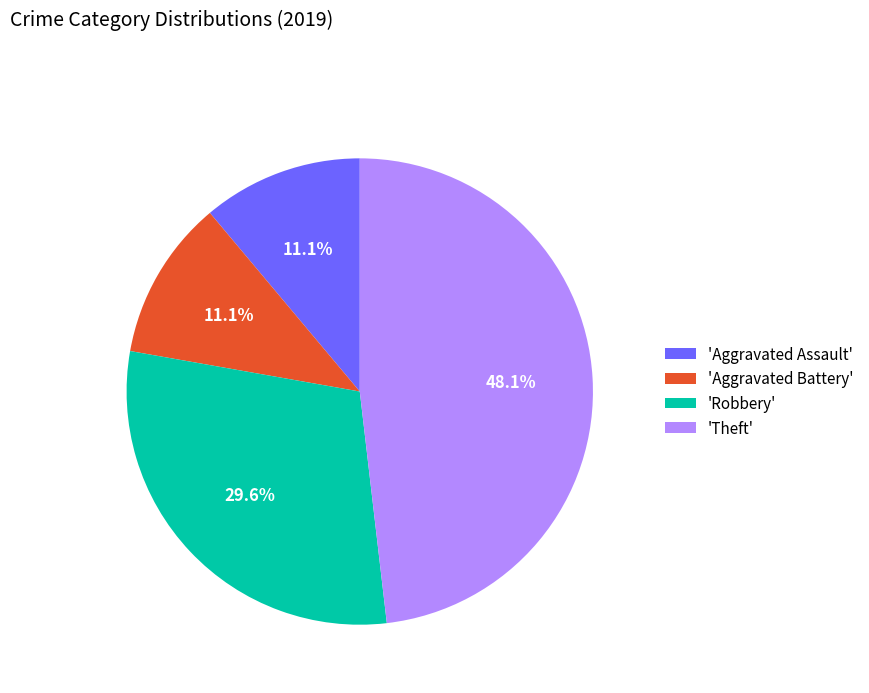

To the nearest percent, what is the average slice percentage?

25%